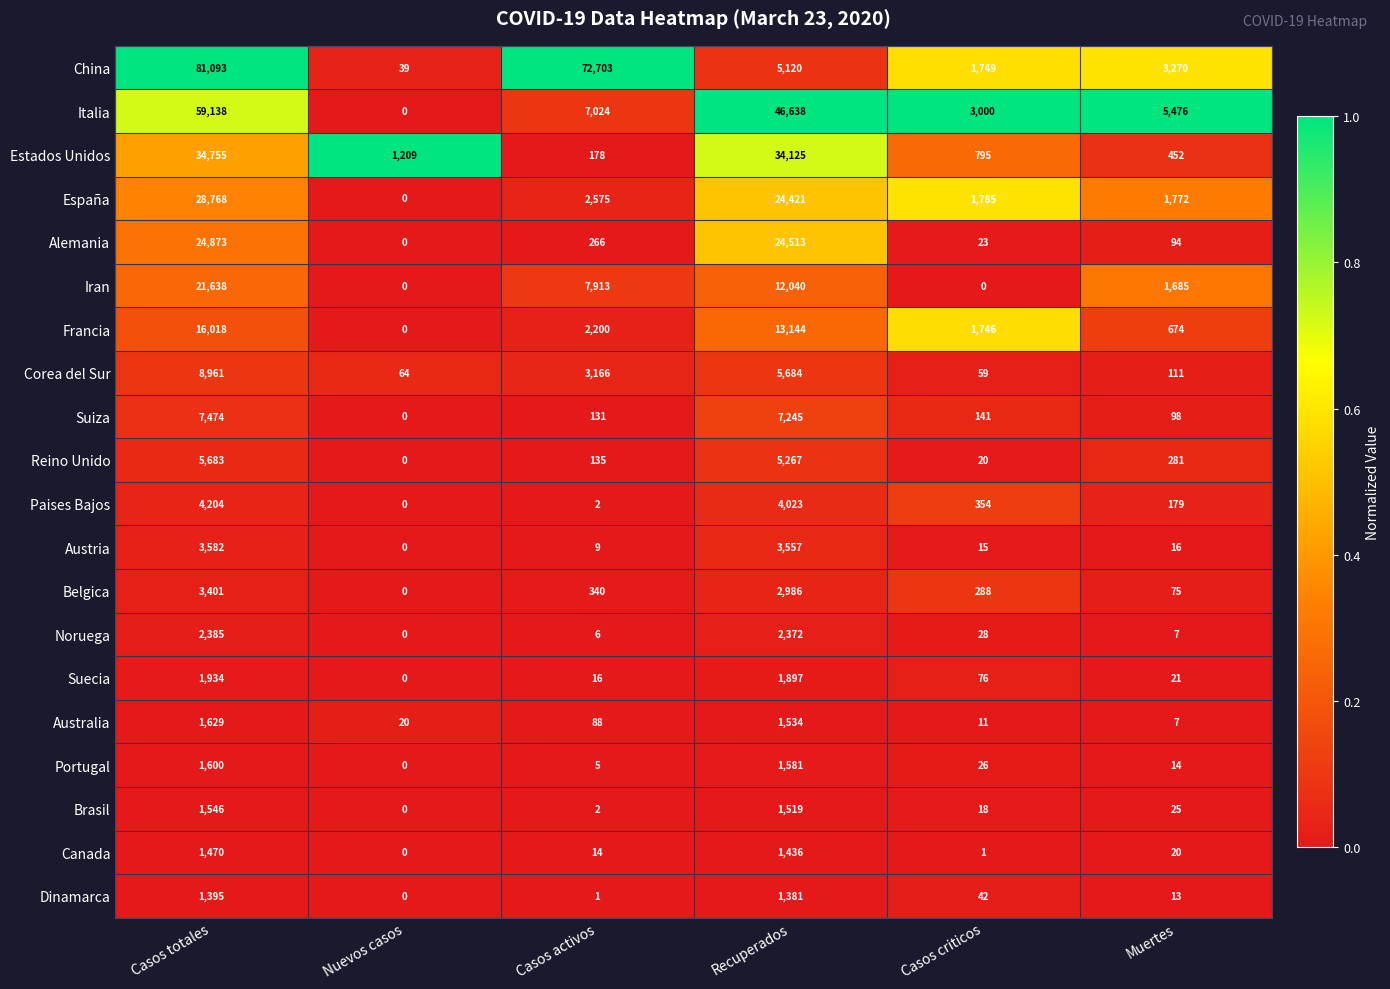

What is the difference between the Estados Unidos values at Casos criticos and Casos totales?

33960